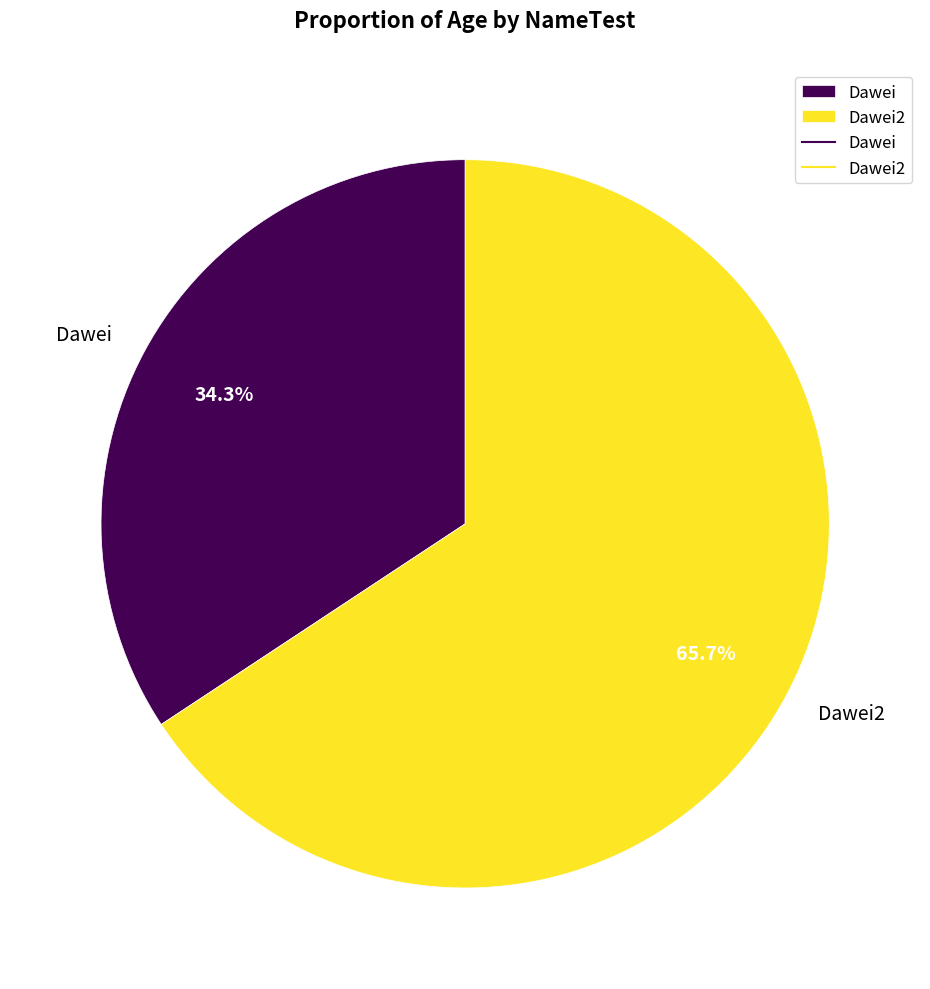

What percentage is the Dawei slice, to the nearest percent?

34%